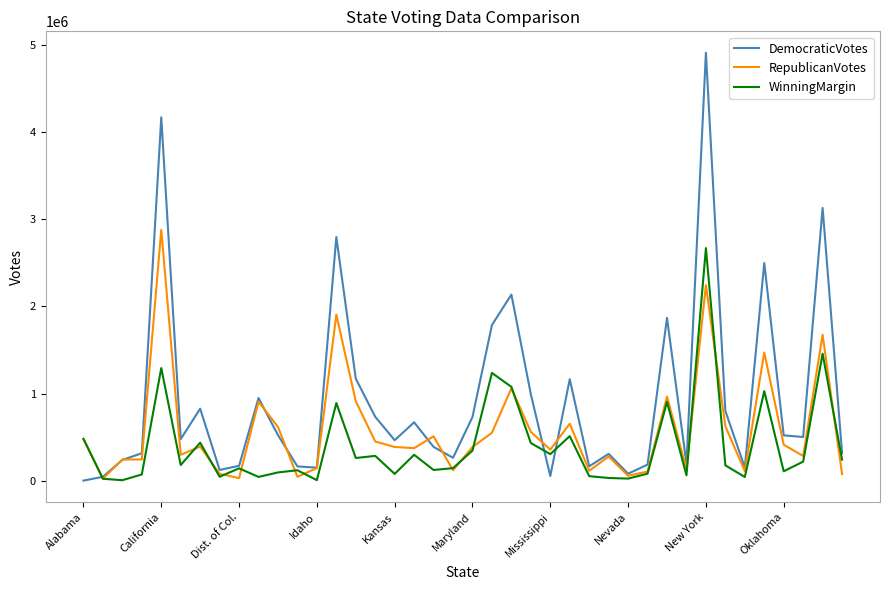

List the series in order of their overall mean, highest first.

DemocraticVotes, RepublicanVotes, WinningMargin